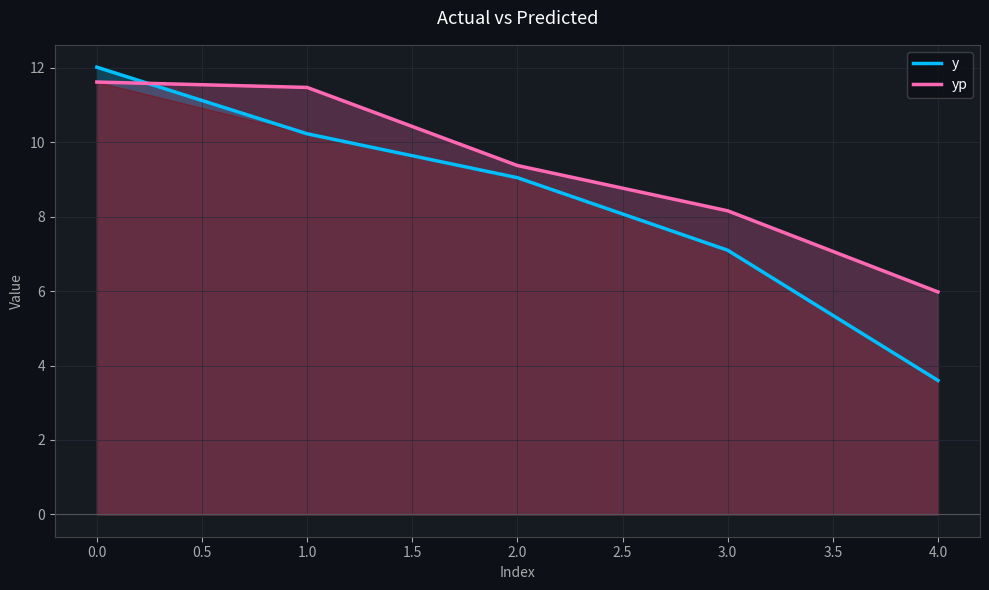

How many series are shown in this chart?

2